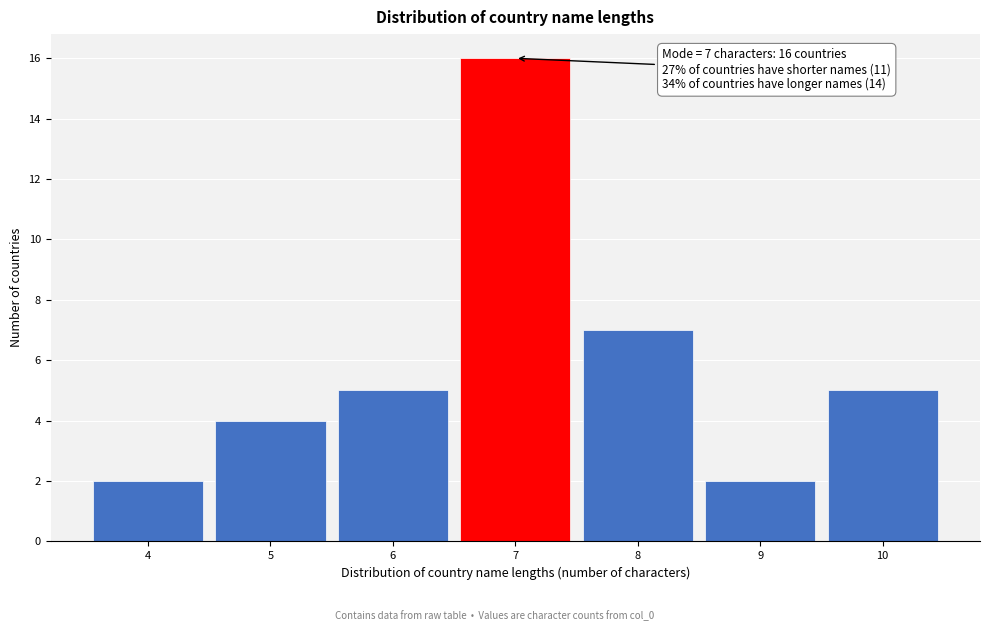

Reading left to right, what are all the values shown in this chart?

4=2	5=4	6=5	7=16	8=7	9=2	10=5